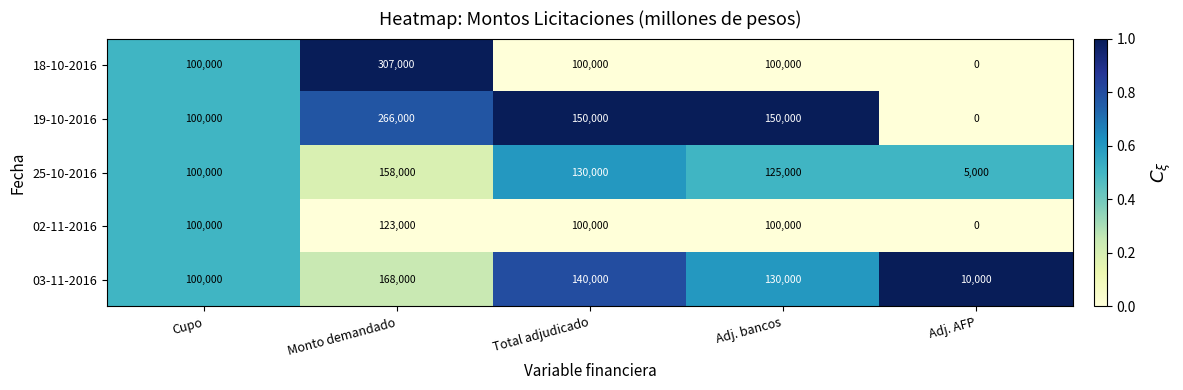

Which label corresponds to the largest value in the chart?

Monto demandado